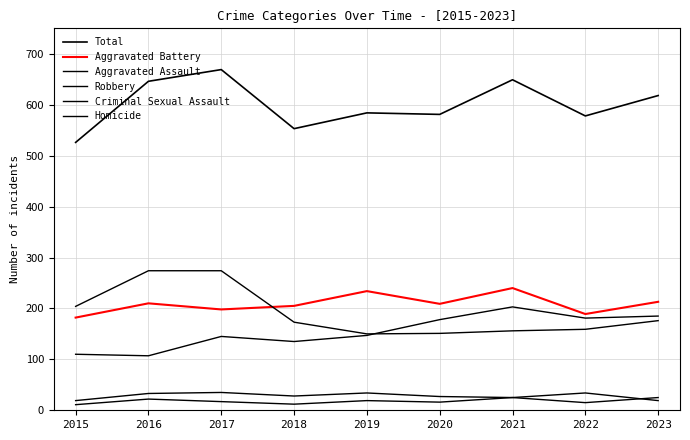

What are all the series names shown in the legend?

Total, Aggravated Battery, Aggravated Assault, Robbery, Criminal Sexual Assault, Homicide